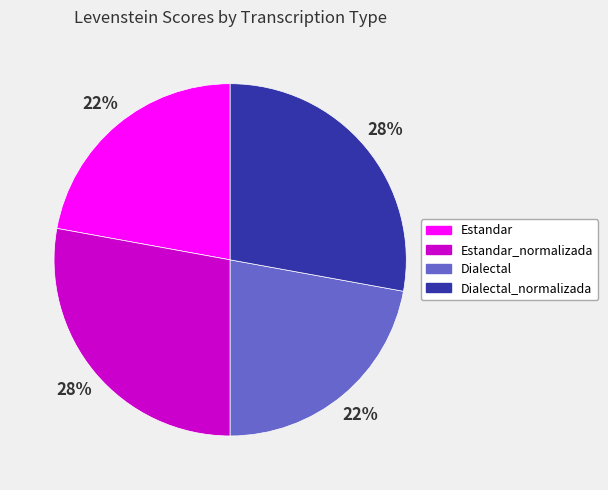

How many slices are in this pie chart?

4